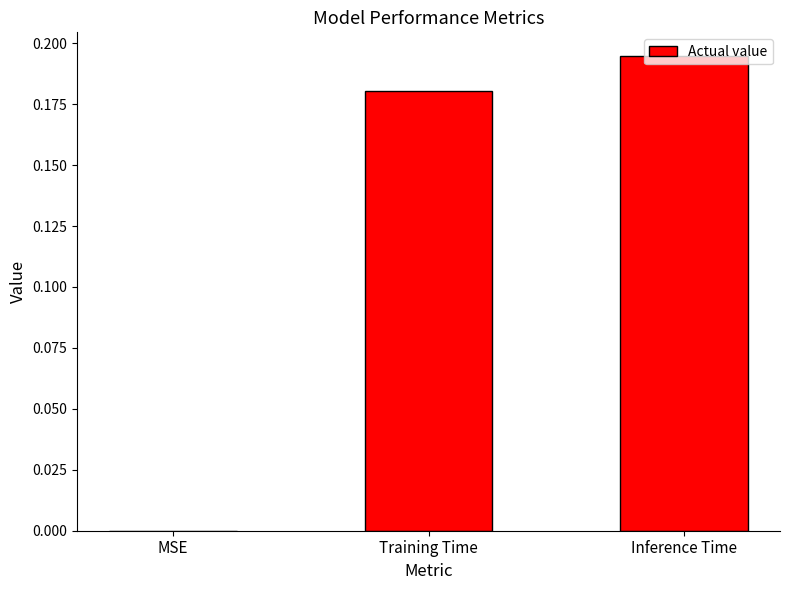

What is the sum of all values?

0.4